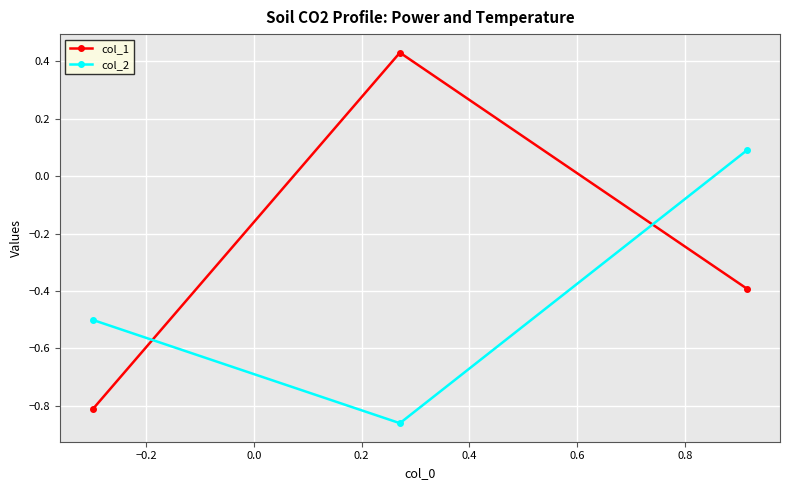

What is the average value of the col_2 series?

-0.4